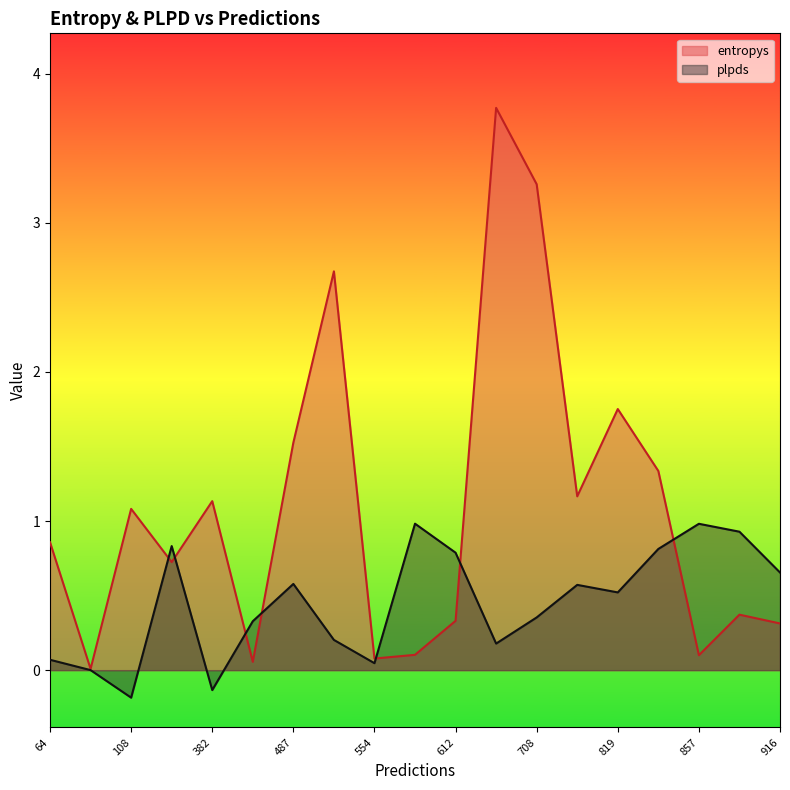

What is the difference between the plpds values at 857 and 819?

0.5